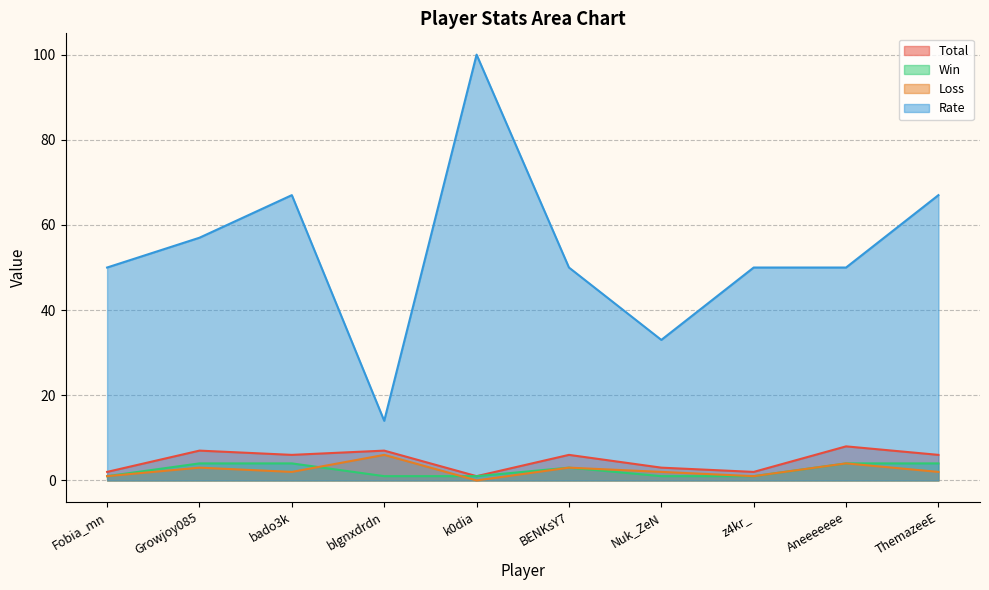

Which has a higher value, k0dia or bado3k?

bado3k